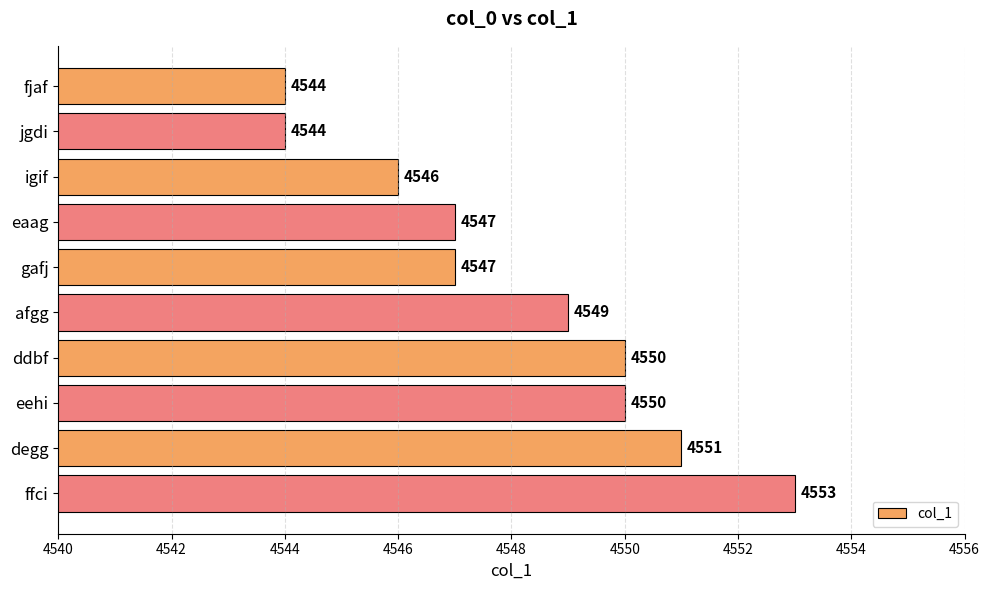

What is the change in value from fjaf to ddbf?

+6